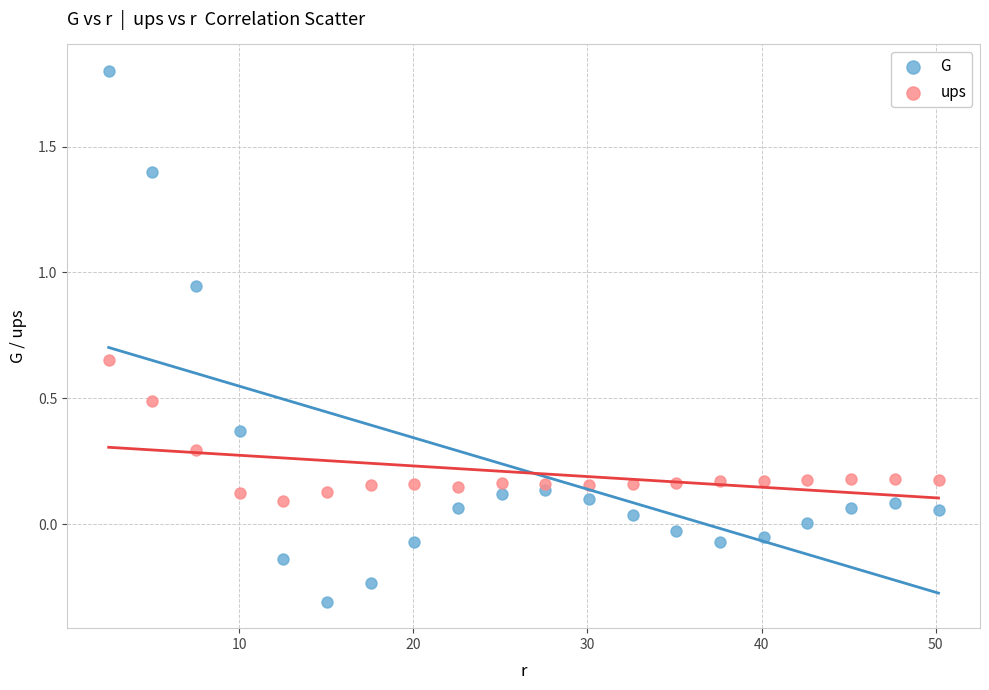

Across all data points, what is the range of Y values (max minus min)?

2.1